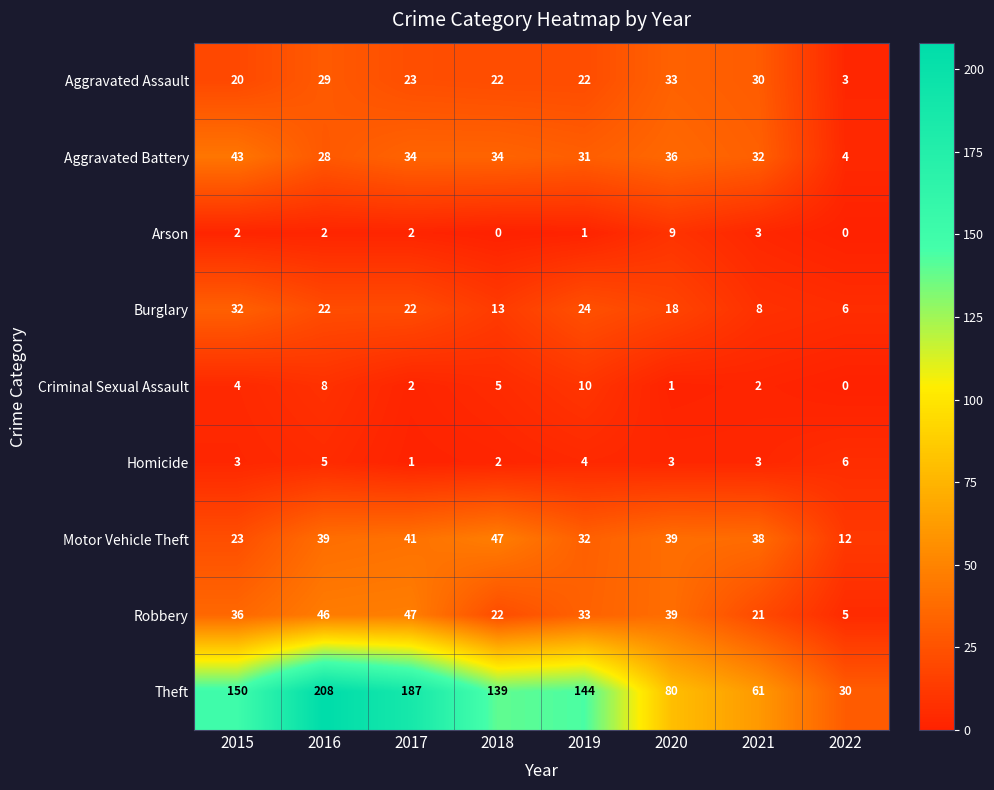

Rank the series at 2016 from highest to lowest value.

Theft, Robbery, Motor Vehicle Theft, Aggravated Assault, Aggravated Battery, Burglary, Criminal Sexual Assault, Homicide, Arson